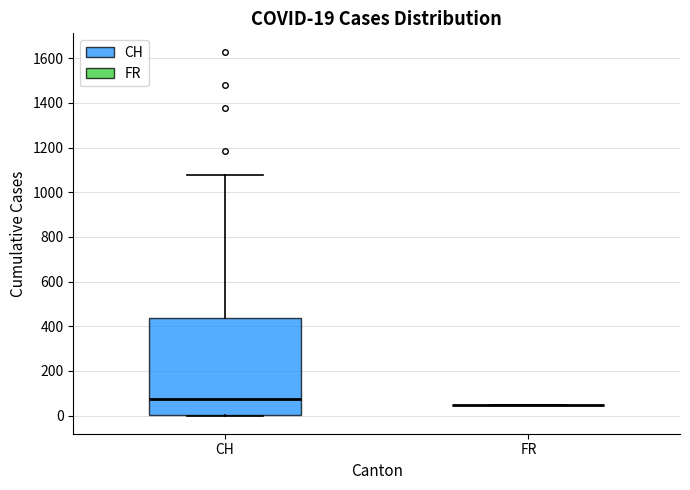

Which box is the tallest, from its lower edge to its upper edge?

CH